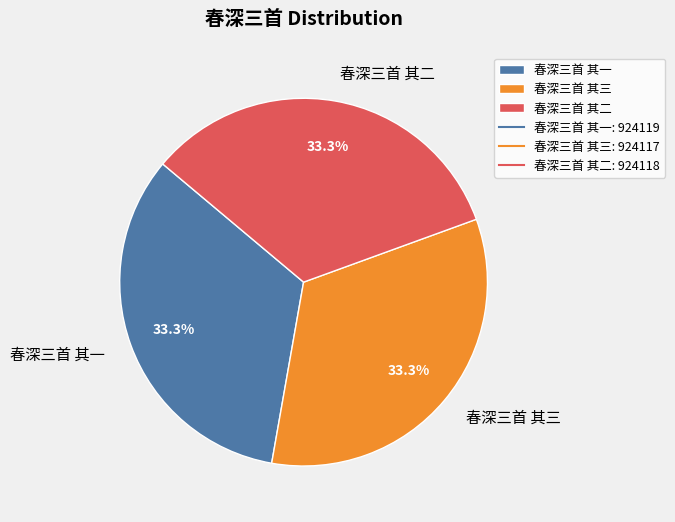

Count the number of slices in the pie.

3